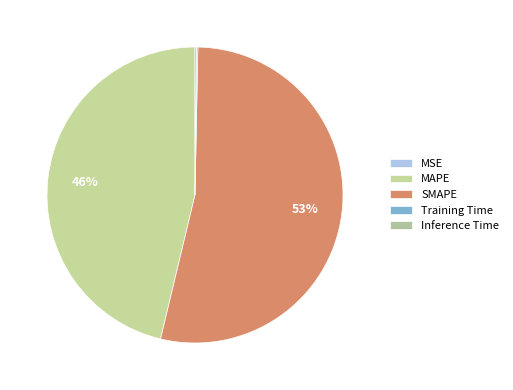

Count the number of slices in the pie.

5